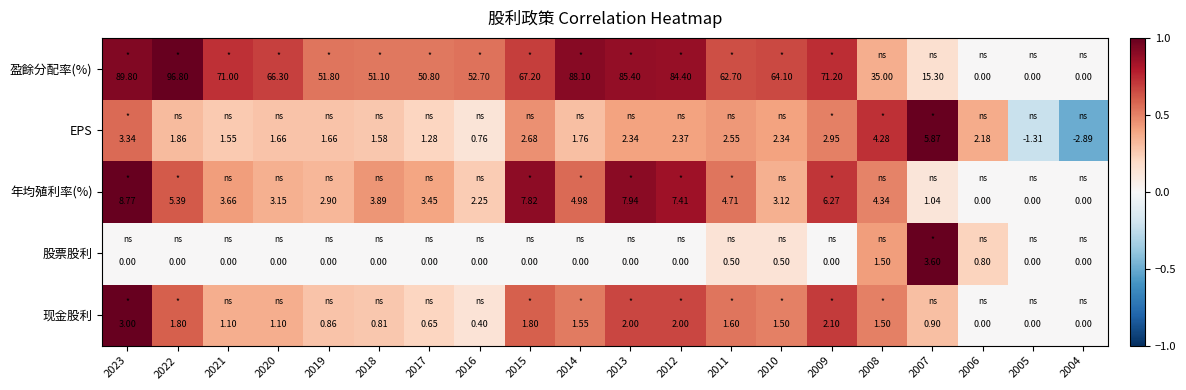

Rank the series by their maximum value, from lowest to highest.

现金股利, 股票股利, EPS, 年均殖利率(%), 盈餘分配率(%)